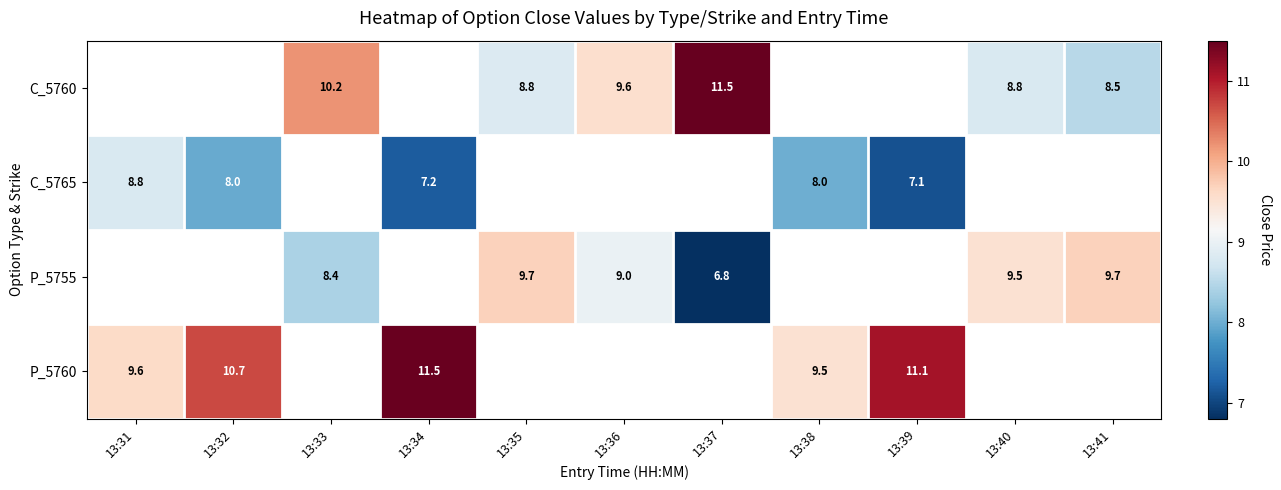

Is the value of P_5755 at 13:33 greater than the value of C_5760 at 13:33?

No